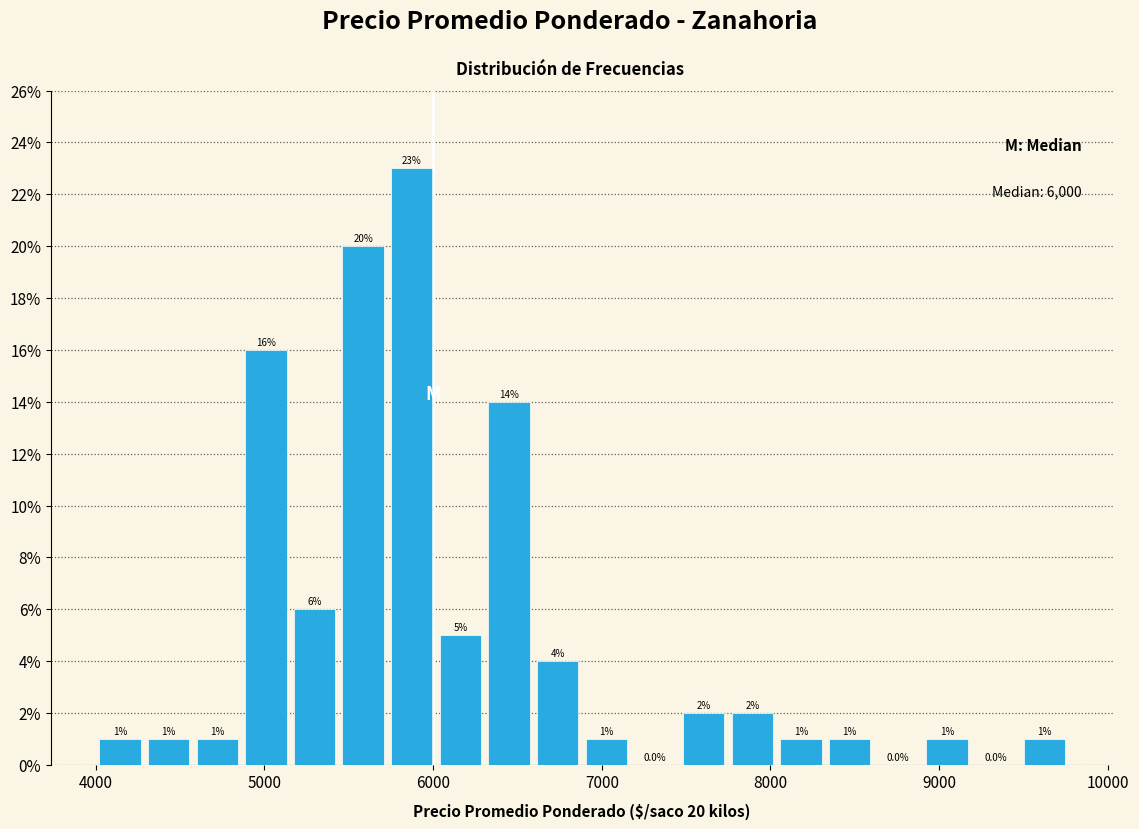

Around what value on the x-axis is the tallest bar? Give the approximate position of its centre, as read against the axis.

5900